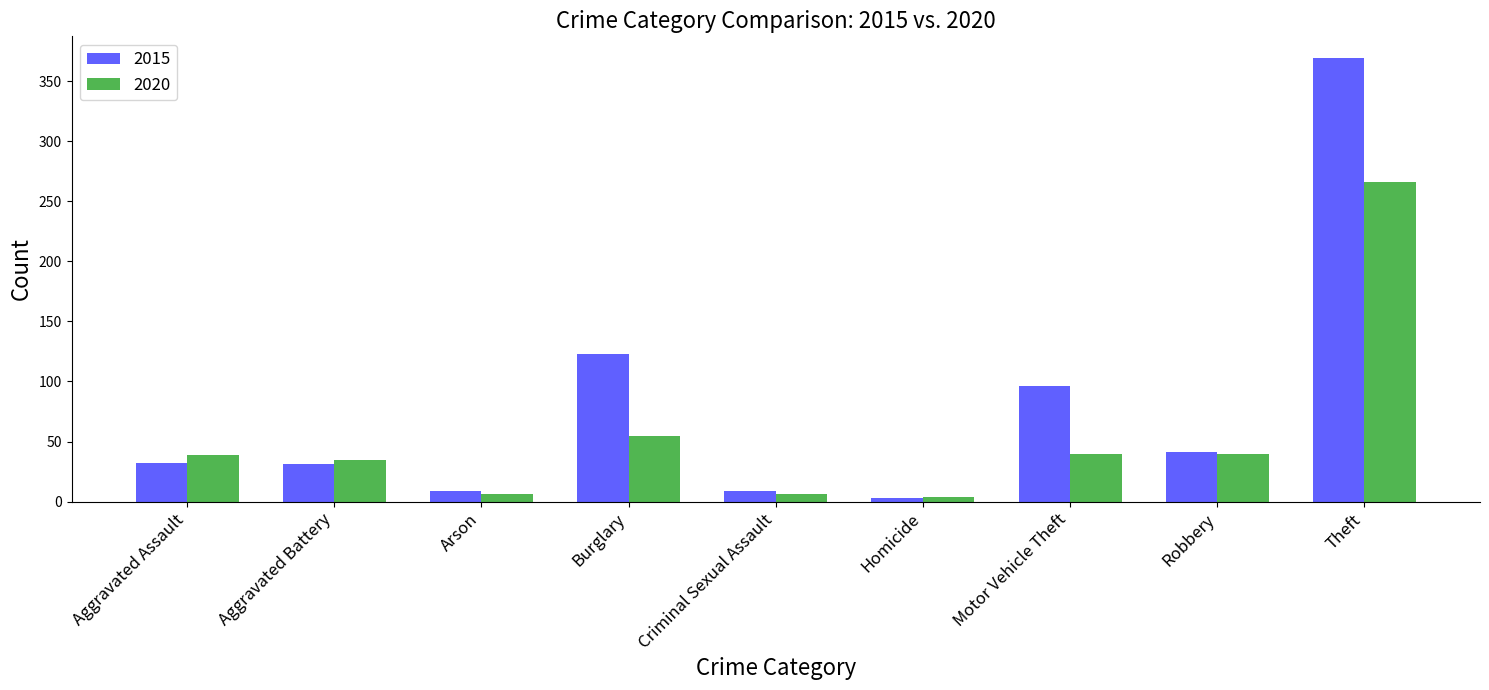

What is the maximum value for 2015?

369